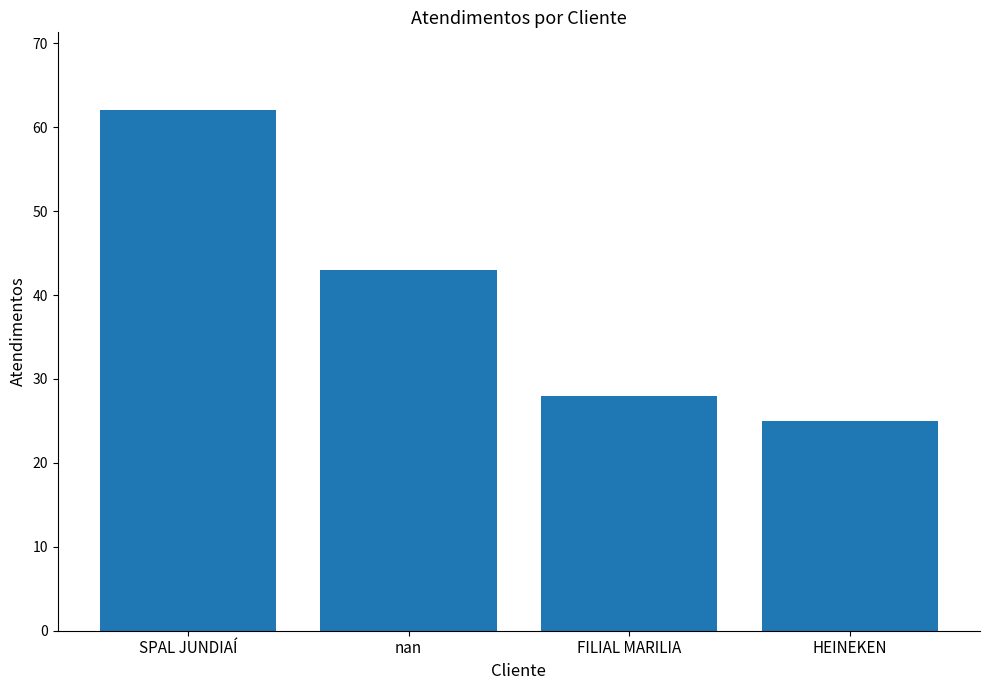

Reading right to left, extract all data points from this chart.

25	28	43	62